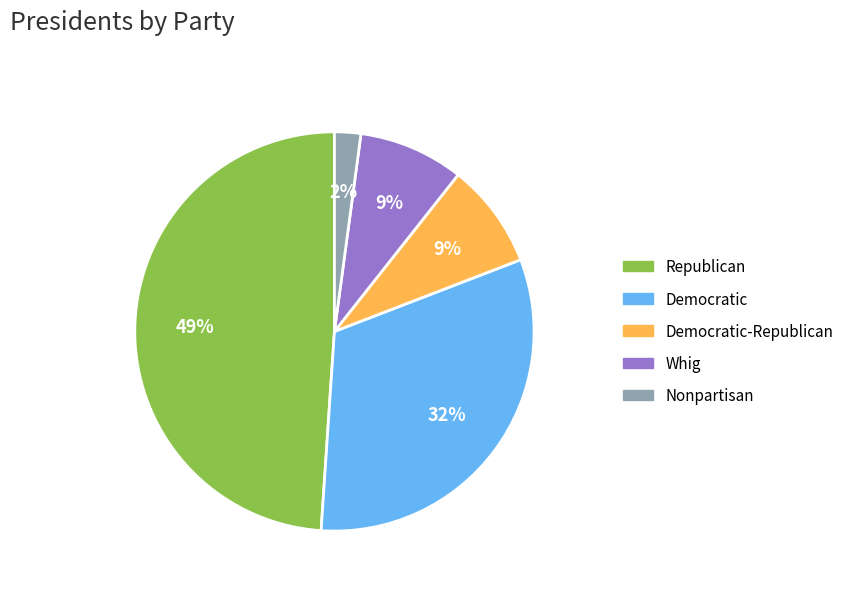

Count the number of slices in the pie.

5